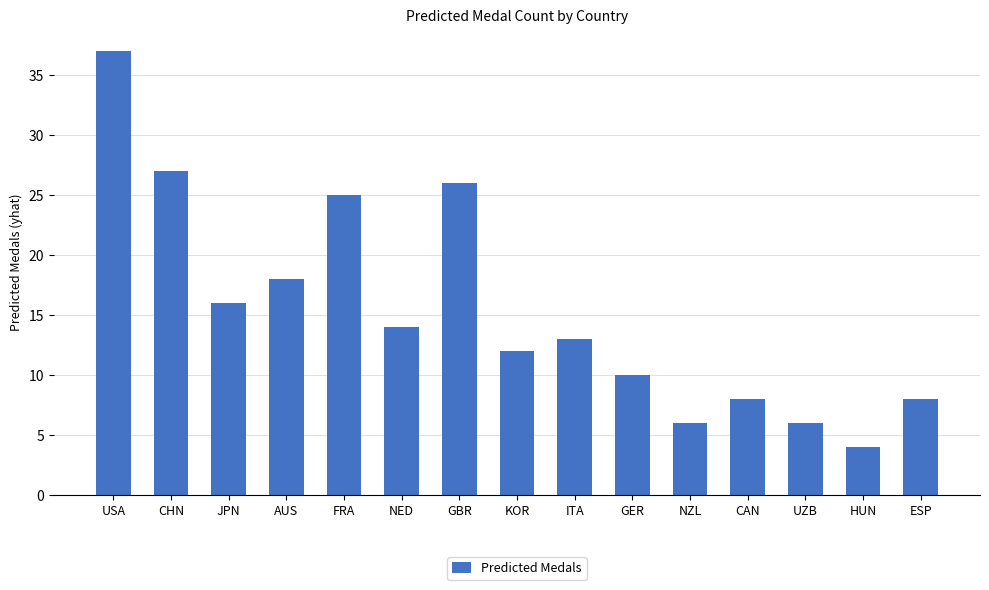

What is the change in value from NZL to ESP?

+2